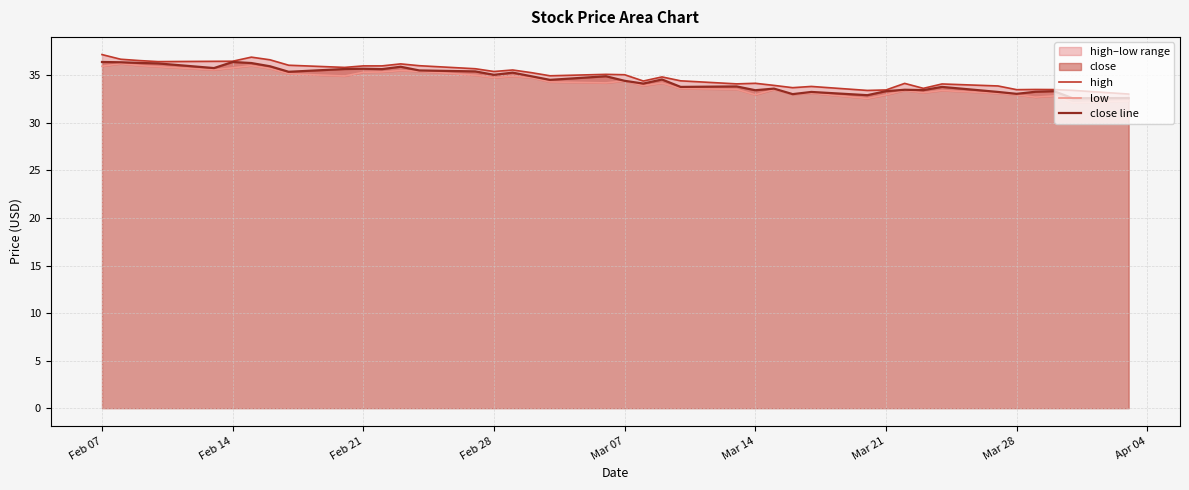

The value of close line at Feb 14 is 36.4. True or false?

True